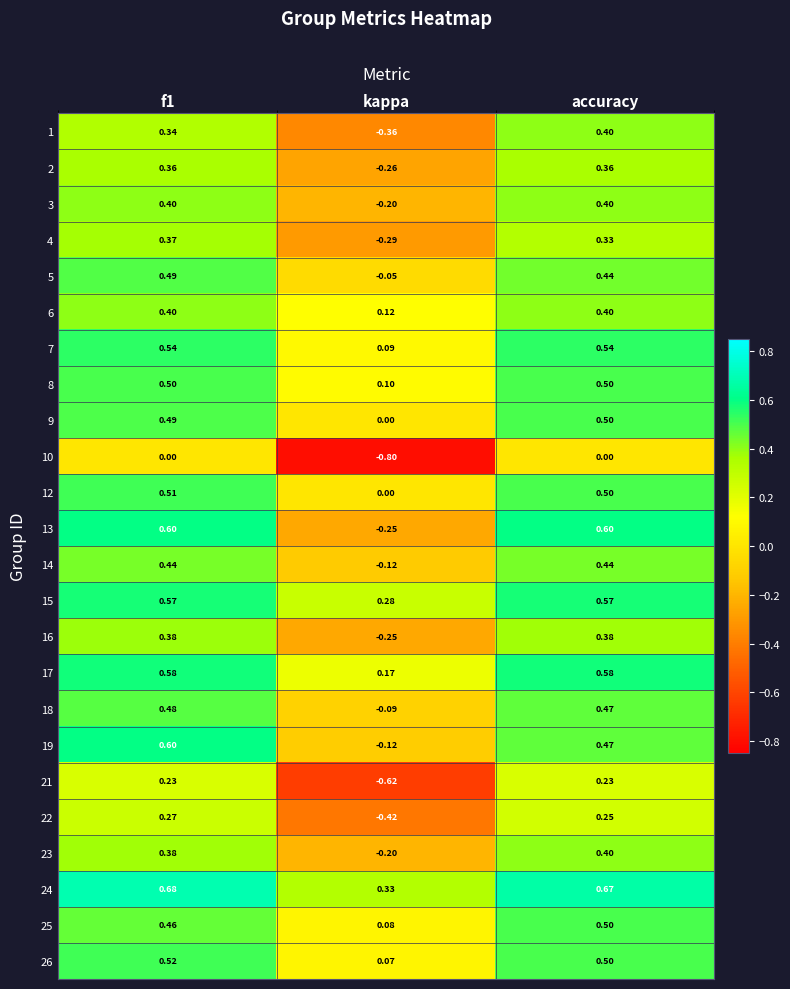

At which category does the chart reach its minimum across all series?

kappa